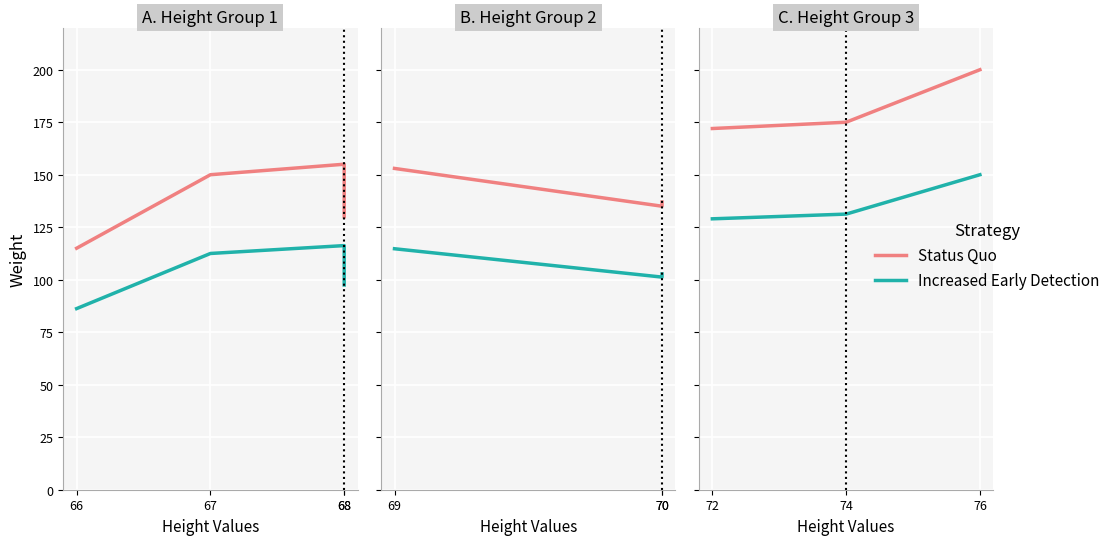

Rank the series by their average value, from highest to lowest.

Status Quo, Increased Early Detection